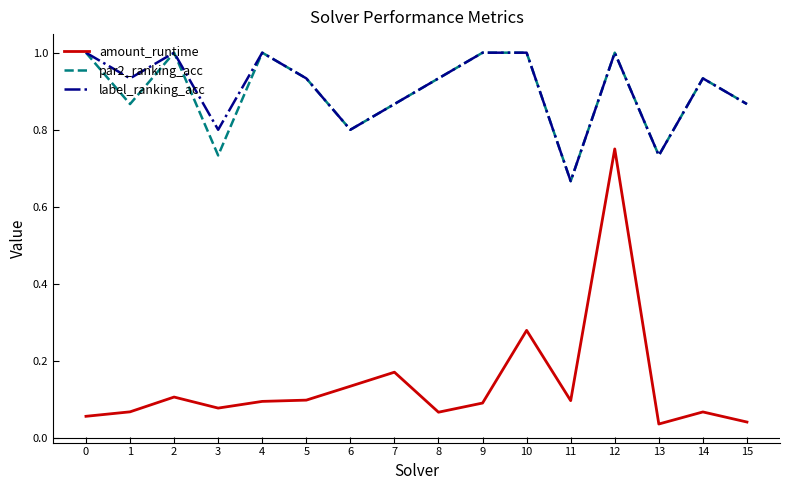

Is it true that par2_ranking_acc equals 0.4 at 13?

False